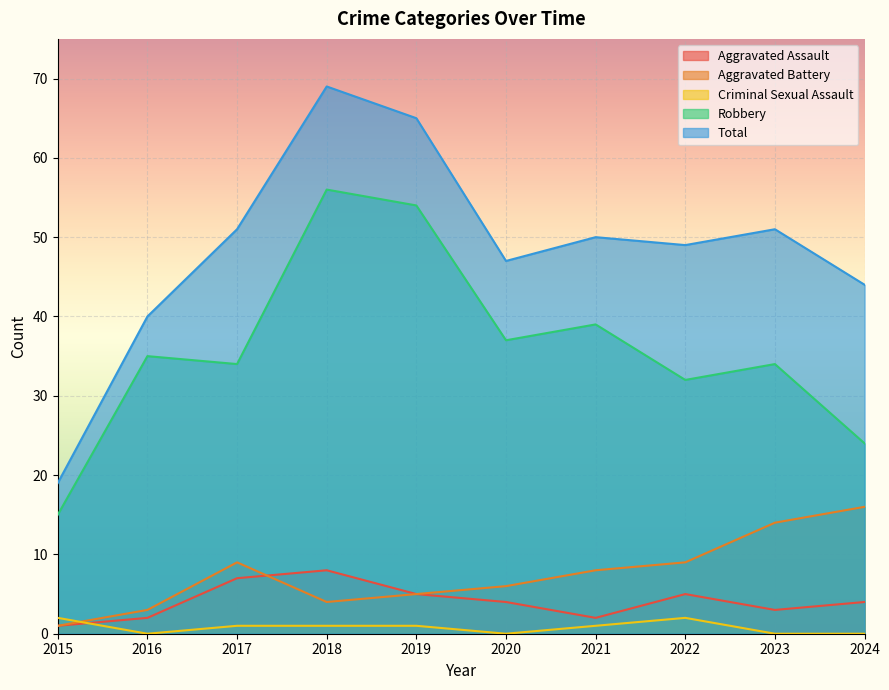

Where does the Robbery series first go above 35?

2018